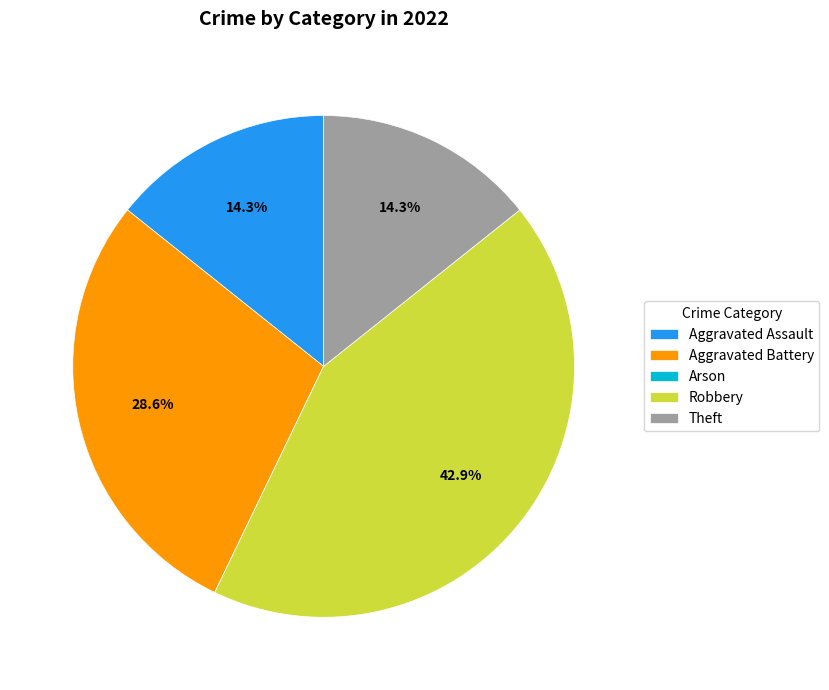

Does any single category account for the majority?

No